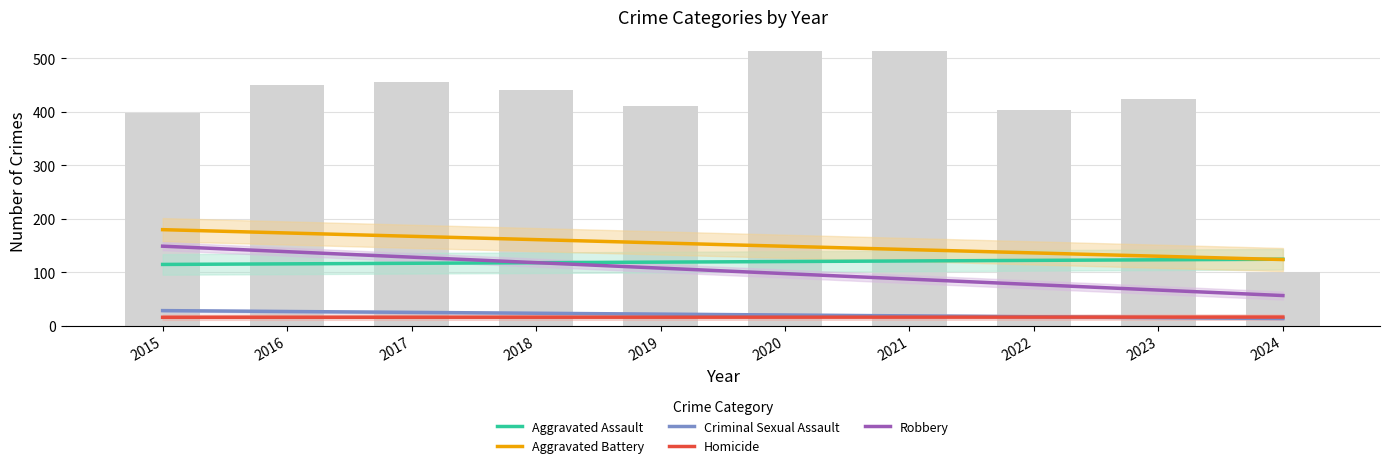

Which series has the largest total across all categories?

Aggravated Battery